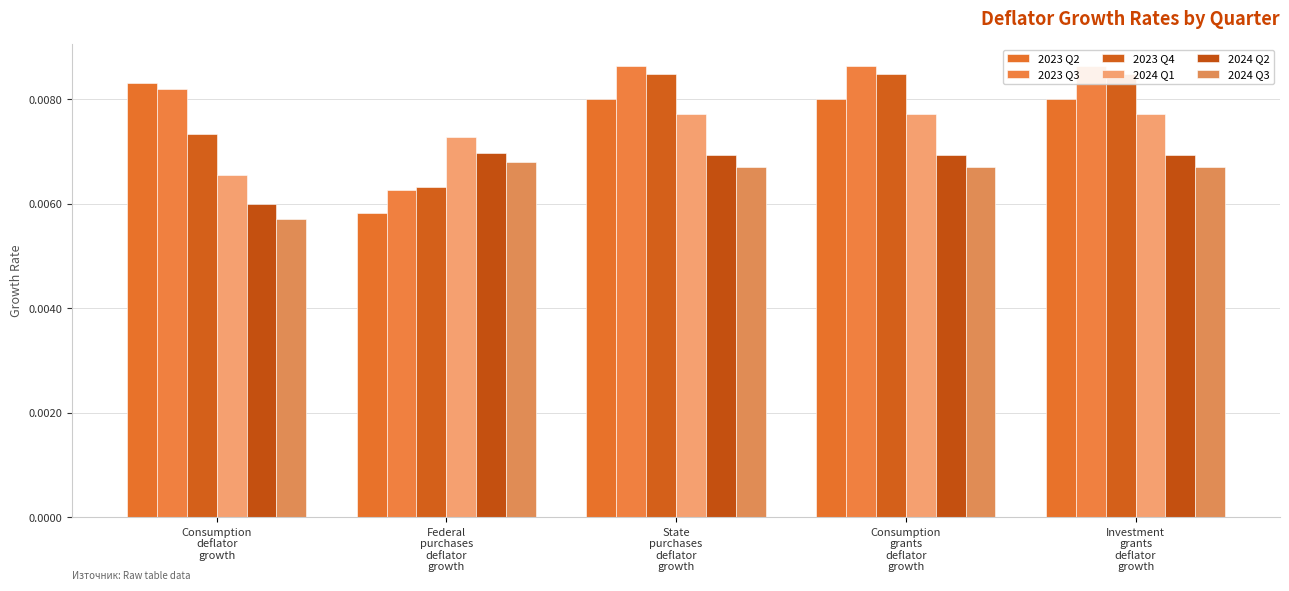

Which series has the largest range (max minus min)?

2023 Q2